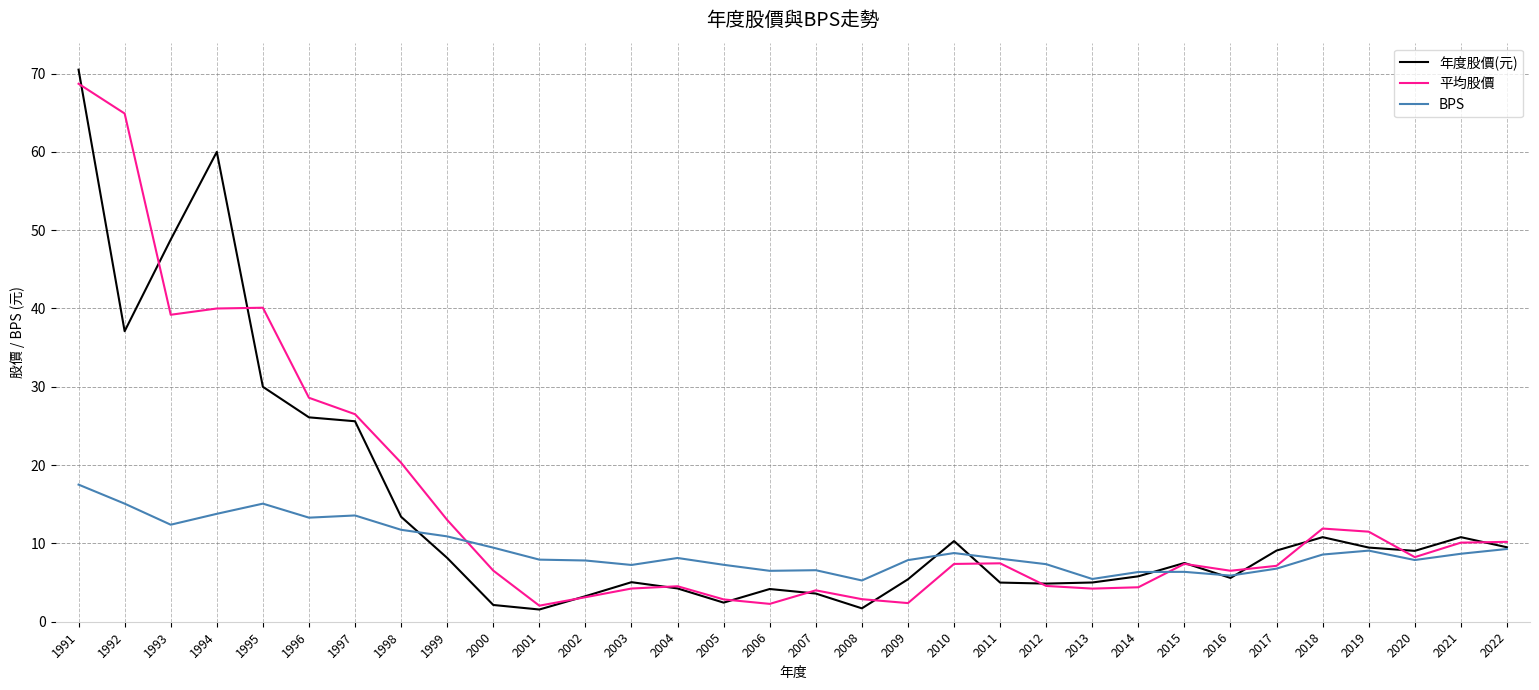

Where is the first local maximum for 年度股價(元)?

1994